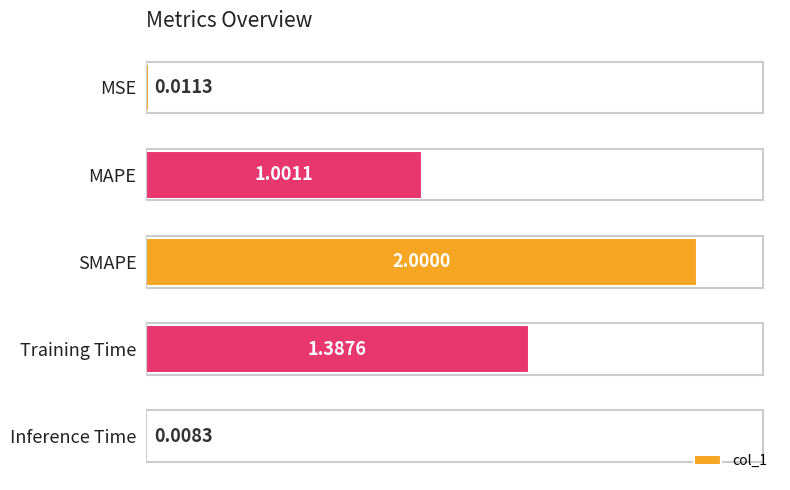

What is the change in value from MAPE to SMAPE?

+1.0